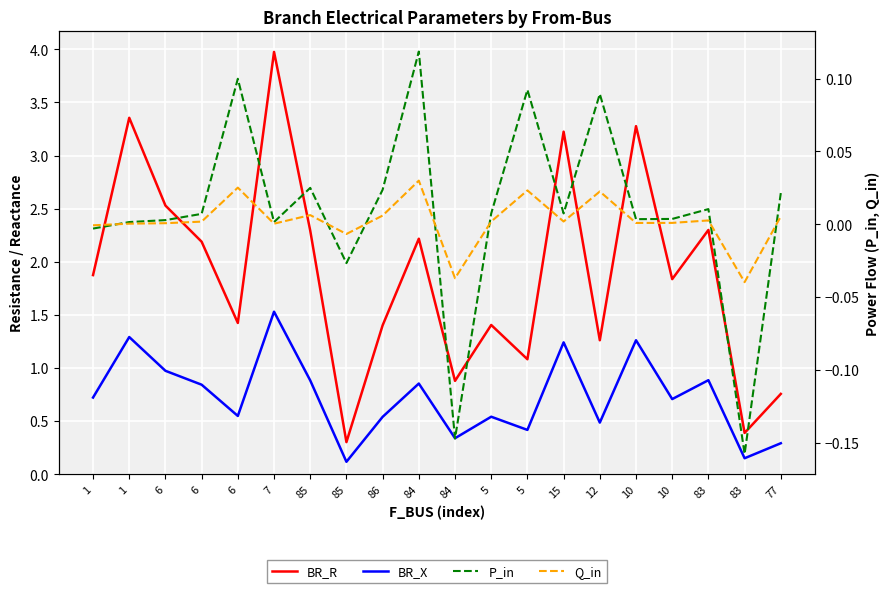

Reading left to right, extract all data points from this chart.

BR_R: 1.9	3.4	2.5	2.2	1.4	4.0	2.3	0.3	1.4	2.2	0.9	1.4	1.1	3.2	1.3	3.3	1.8	2.3	0.4	0.8
BR_X: 0.7	1.3	1.0	0.8	0.5	1.5	0.9	0.1	0.5	0.9	0.3	0.5	0.4	1.2	0.5	1.3	0.7	0.9	0.1	0.3
P_in: -0.0	0.0	0.0	0.0	0.1	0.0	0.0	-0.0	0.0	0.1	-0.1	0.0	0.1	0.0	0.1	0.0	0.0	0.0	-0.2	0.0
Q_in: -0.0	0.0	0.0	0.0	0.0	0.0	0.0	-0.0	0.0	0.0	-0.0	0.0	0.0	0.0	0.0	0.0	0.0	0.0	-0.0	0.0